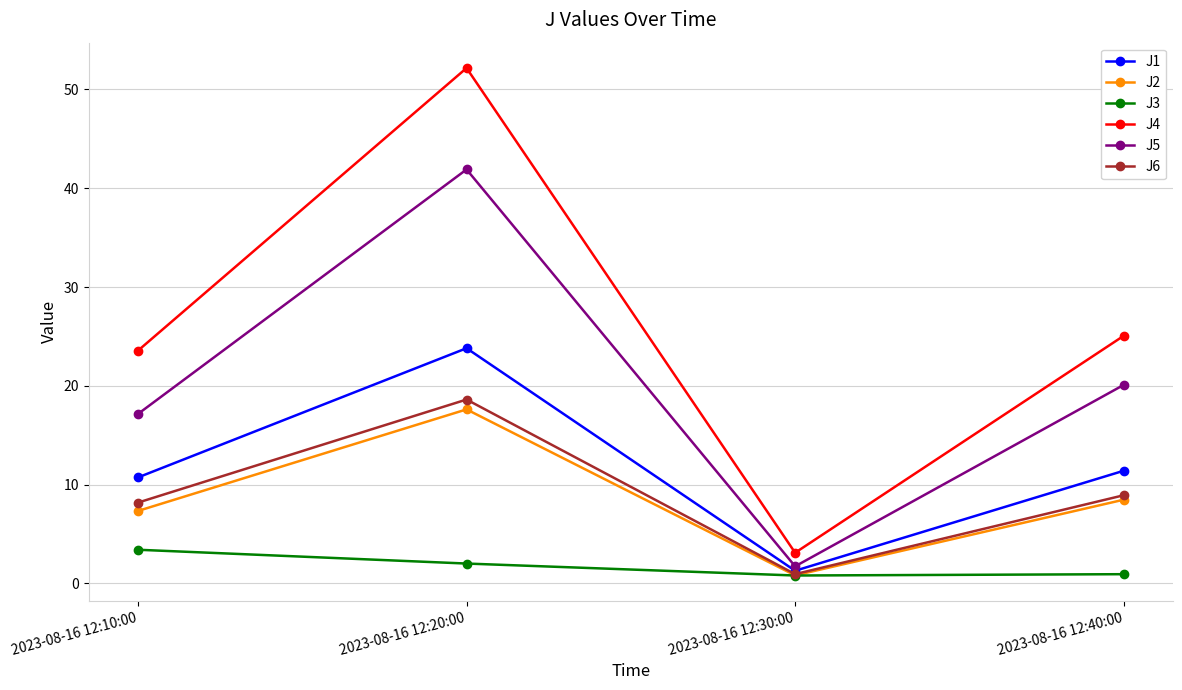

List the labels in order of J6 value, largest first.

2023-08-16 12:20:00, 2023-08-16 12:40:00, 2023-08-16 12:10:00, 2023-08-16 12:30:00